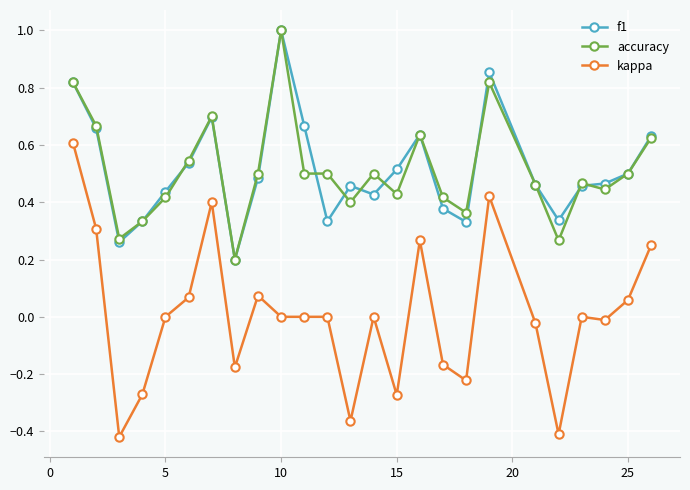

True or false: accuracy and kappa cross at least once.

False